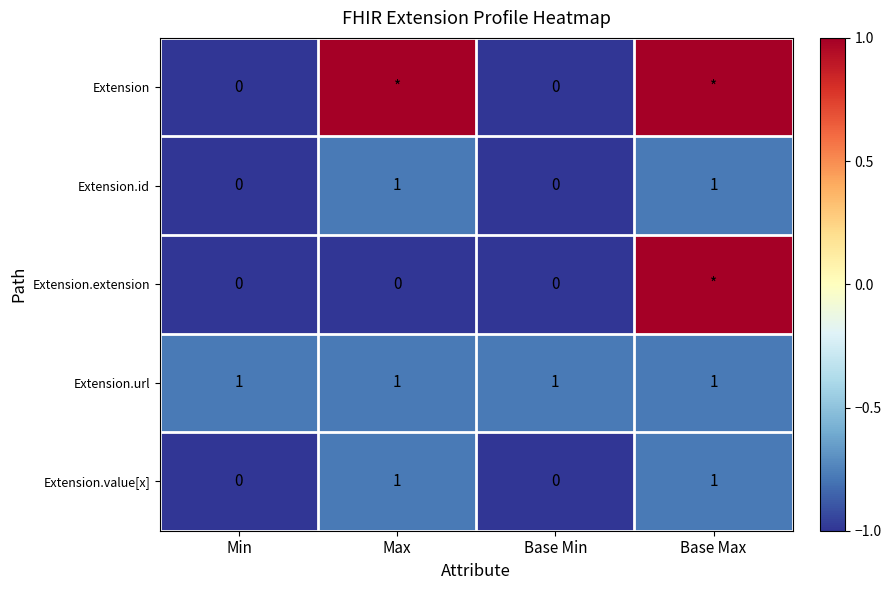

Is the value of Extension.extension at Base Min greater than the value of Extension.id at Base Max?

No